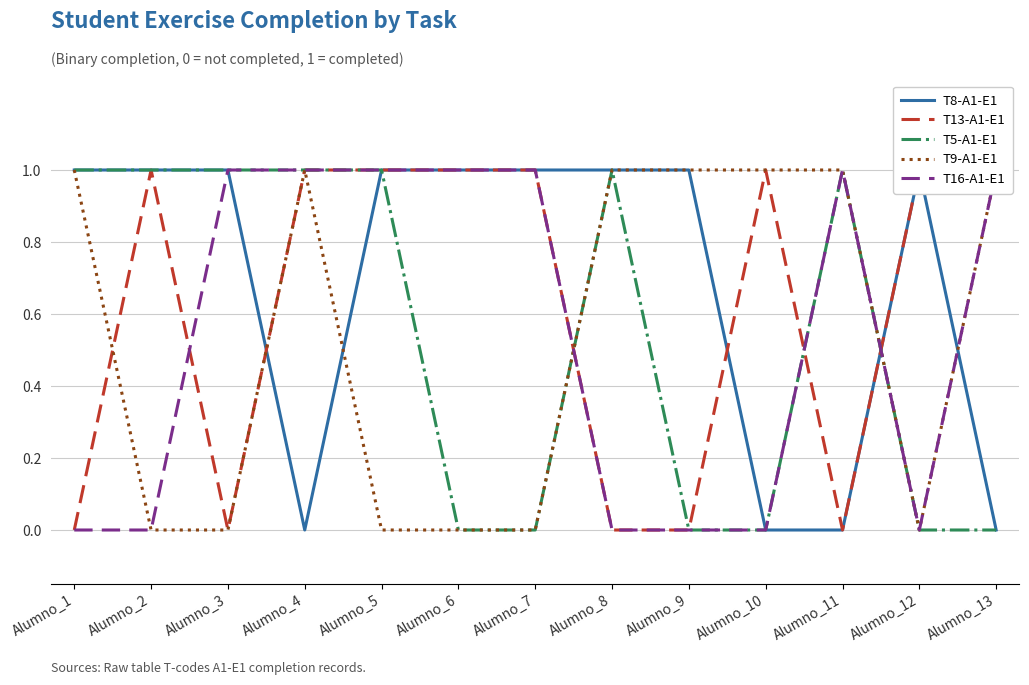

Rank the series by their maximum value, from highest to lowest.

T8-A1-E1, T13-A1-E1, T5-A1-E1, T9-A1-E1, T16-A1-E1